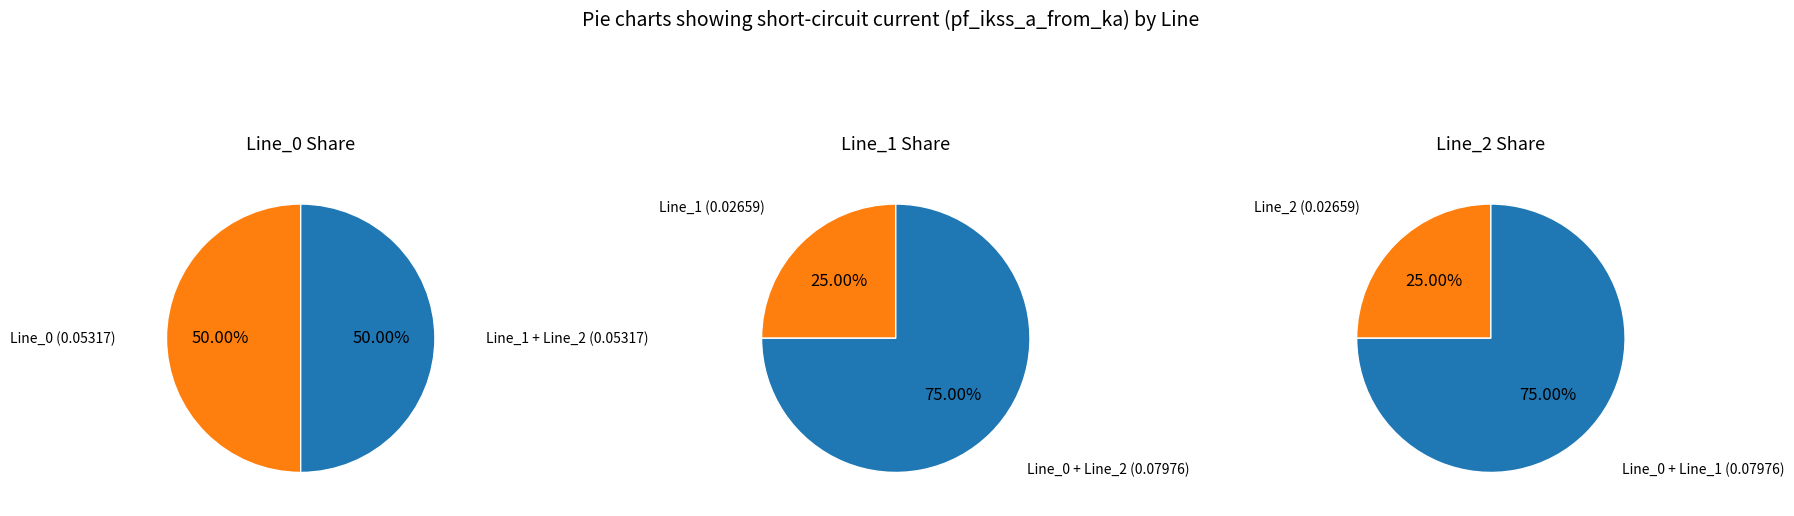

Is it true that Line_2 is 25% of the pie?

True